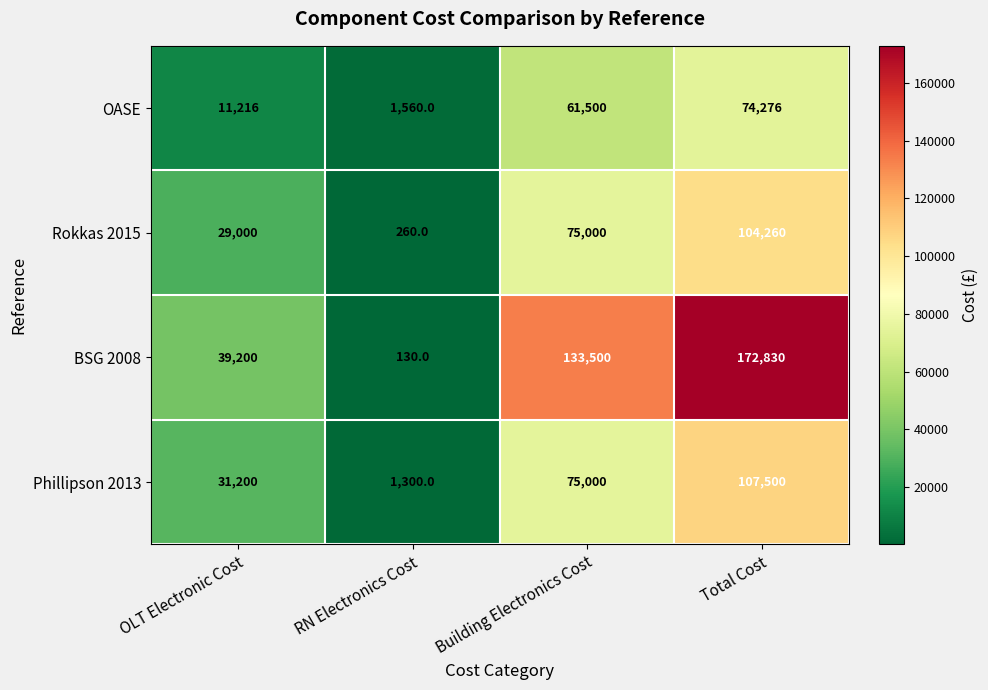

Reading left to right, extract all data points from this chart.

OASE: 11216	1560	61500	74276
Rokkas 2015: 29000	260	75000	104260
BSG 2008: 39200	130	133500	172830
Phillipson 2013: 31200	1300	75000	107500